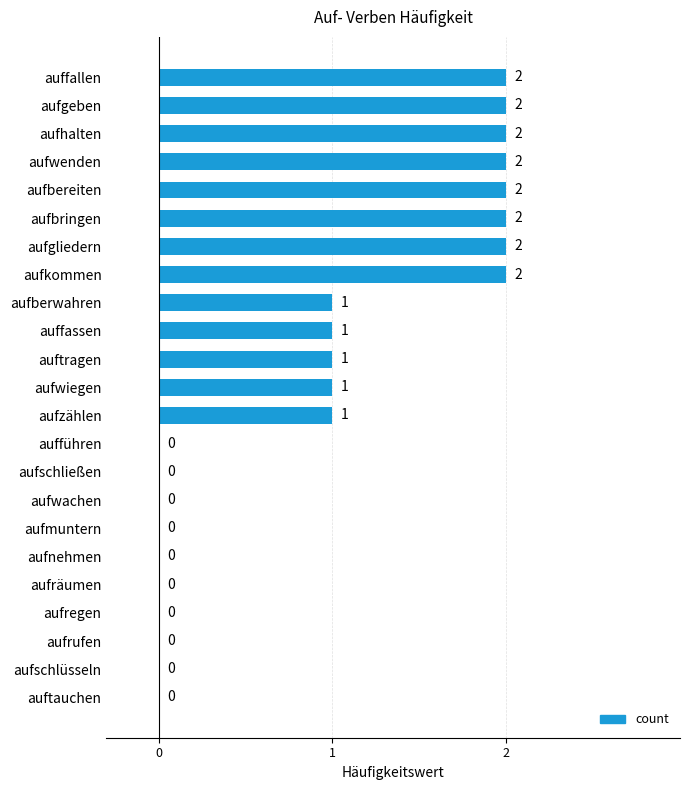

Reading top to bottom, extract all data points from this chart.

auffallen=2	aufgeben=2	aufhalten=2	aufwenden=2	aufbereiten=2	aufbringen=2	aufgliedern=2	aufkommen=2	aufberwahren=1	auffassen=1	auftragen=1	aufwiegen=1	aufzählen=1	aufführen=0	aufschließen=0	aufwachen=0	aufmuntern=0	aufnehmen=0	aufräumen=0	aufregen=0	aufrufen=0	aufschlüsseln=0	auftauchen=0